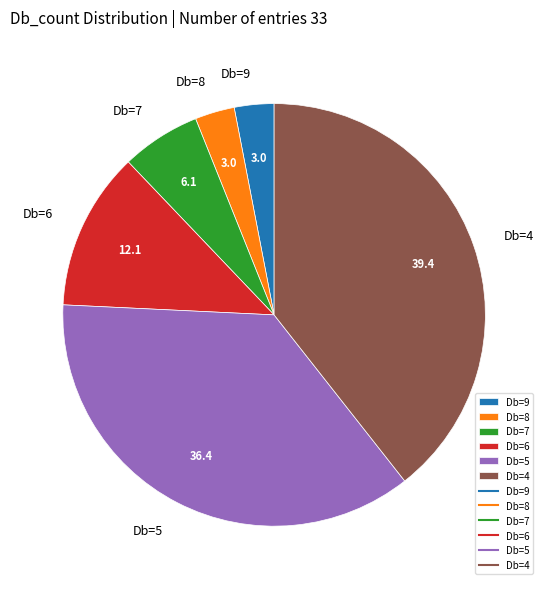

Which category has the biggest portion of the pie?

Db=4